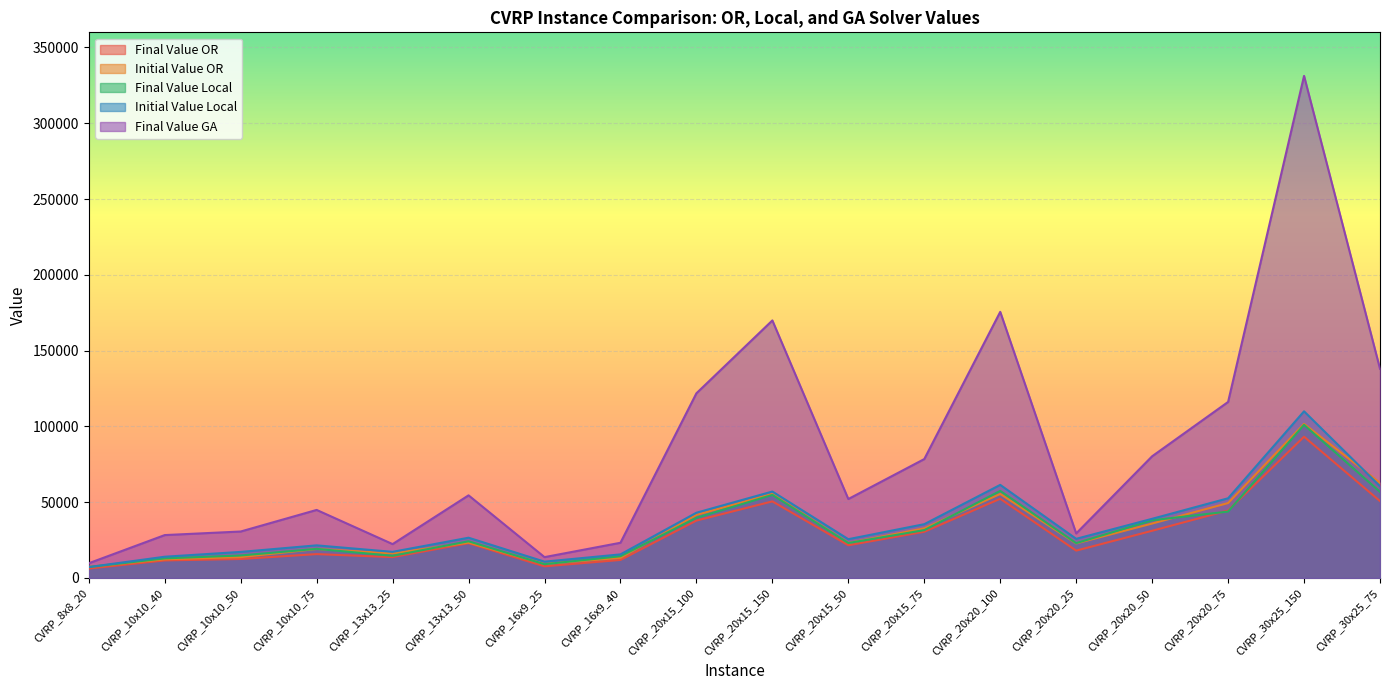

What is the difference between the highest and lowest values at CVRP_13x13_25?

8595